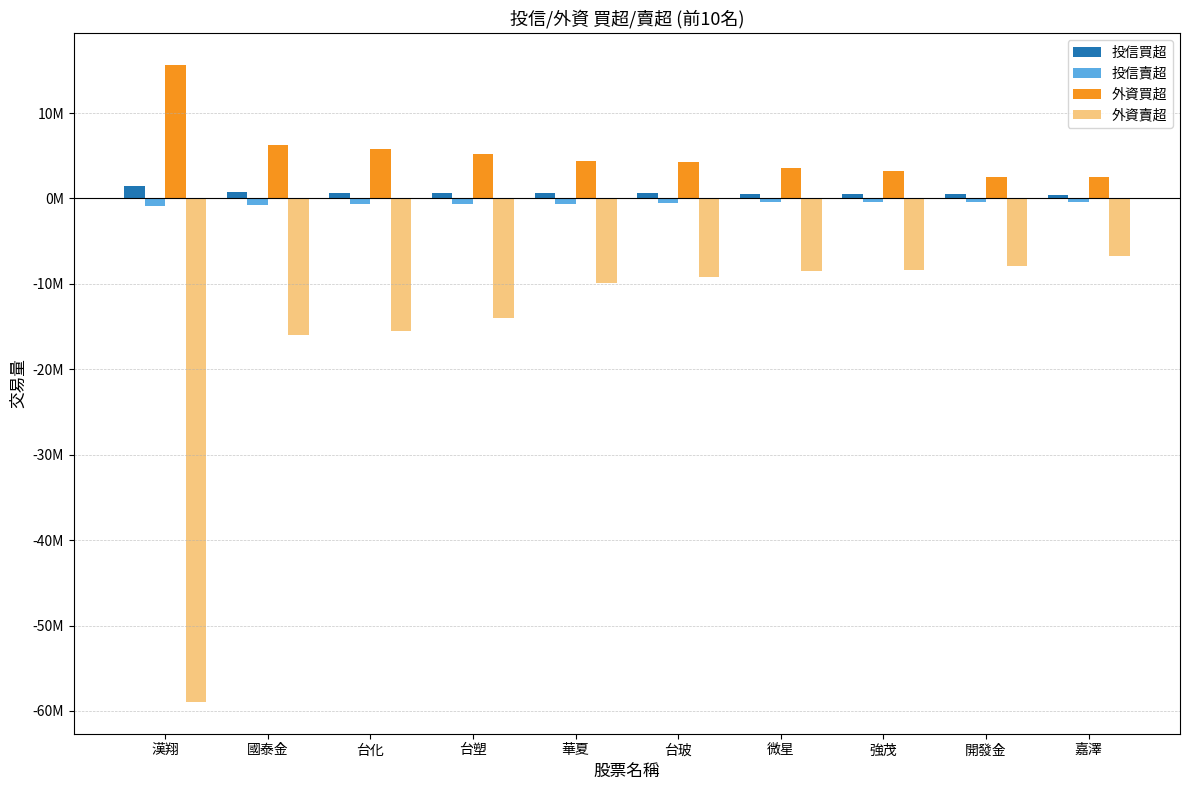

Are the bars grouped side by side (vs. stacked)?

Yes